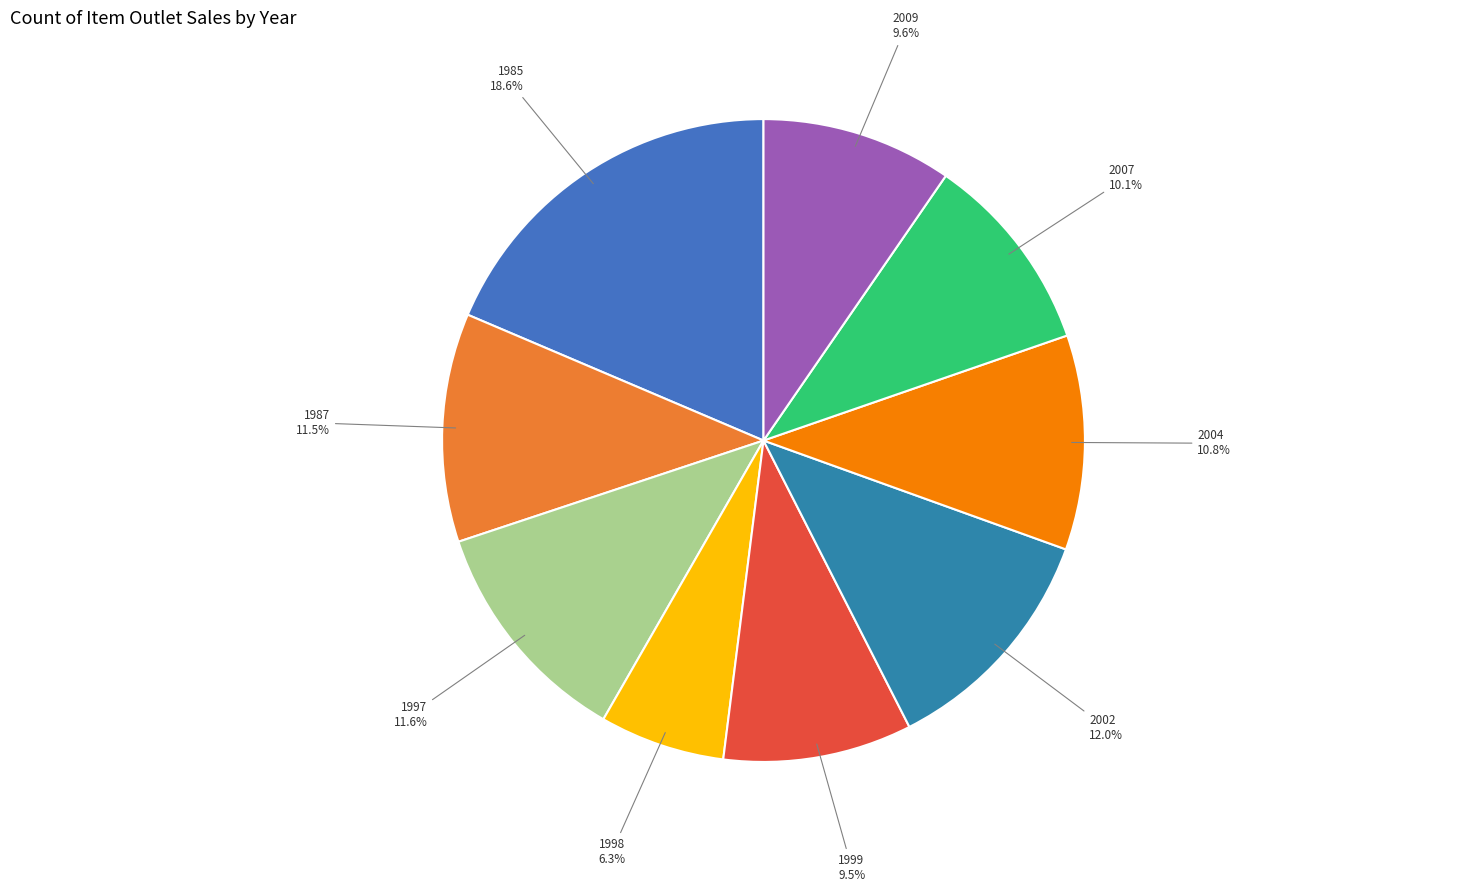

What portion of the pie excludes 1998?

93.7%